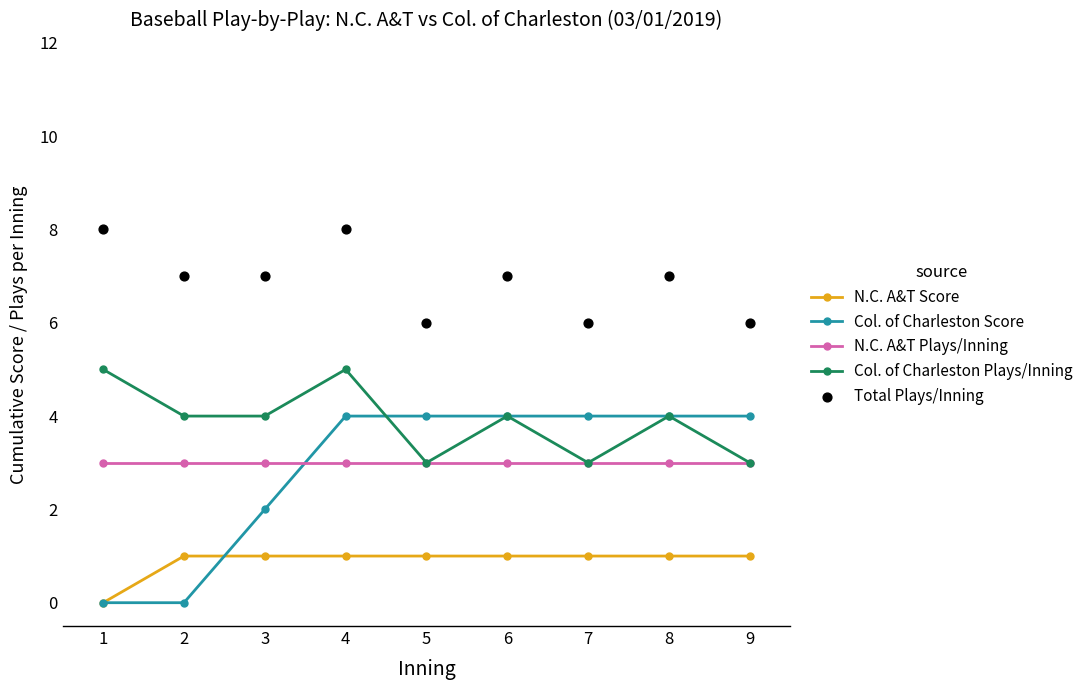

Which series has the largest total across all categories?

Total Plays/Inning